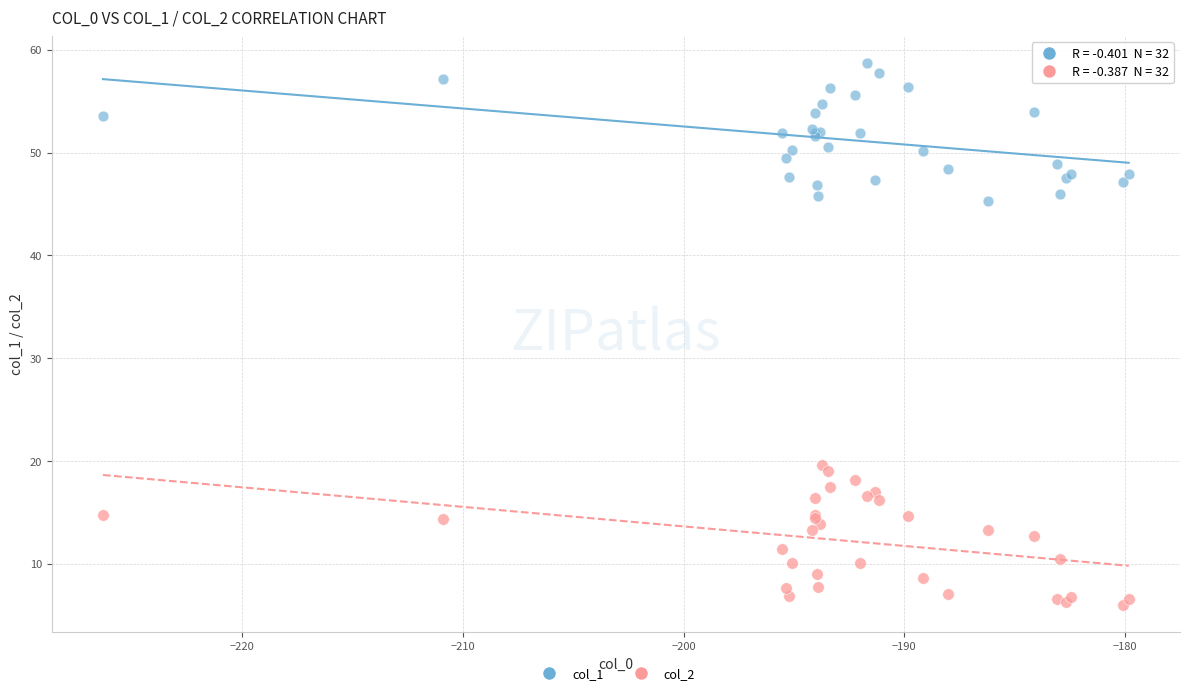

What is the X range (max minus min) for the scatter plot?

46.5